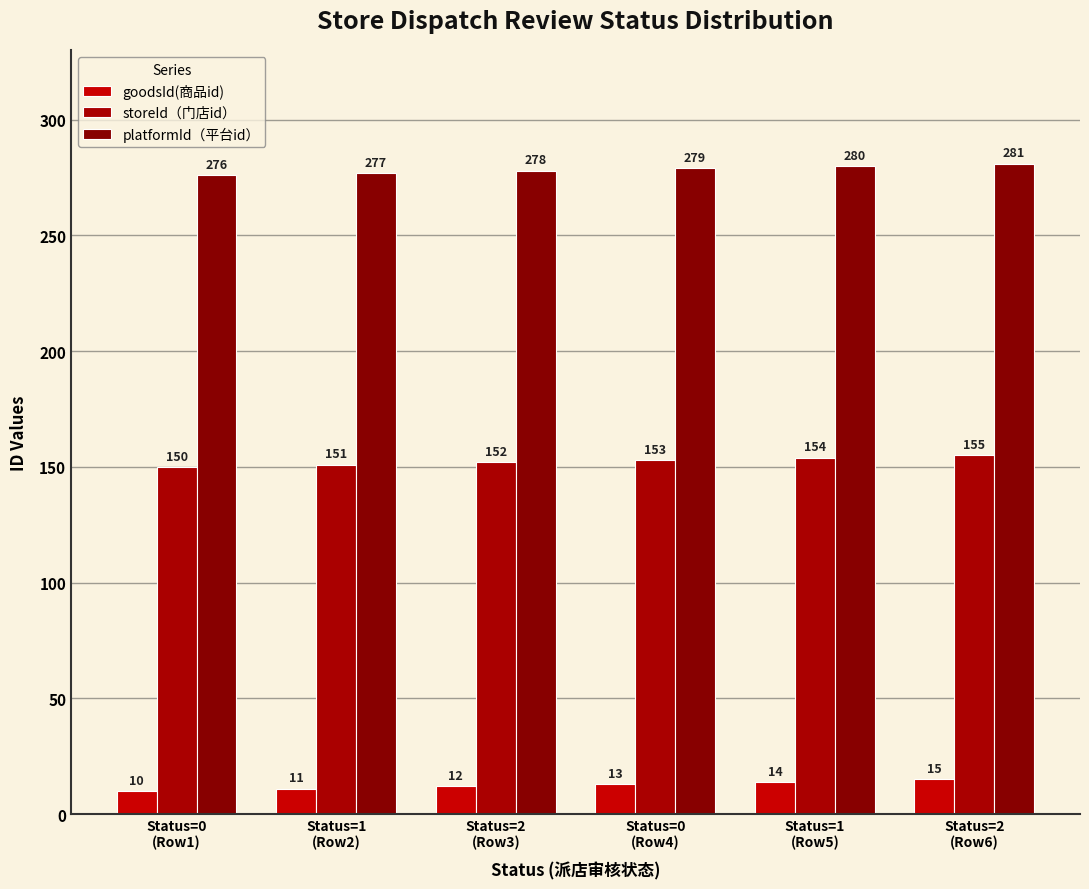

Is it true that platformId（平台id） equals 278 at Status=2
(Row3)?

True